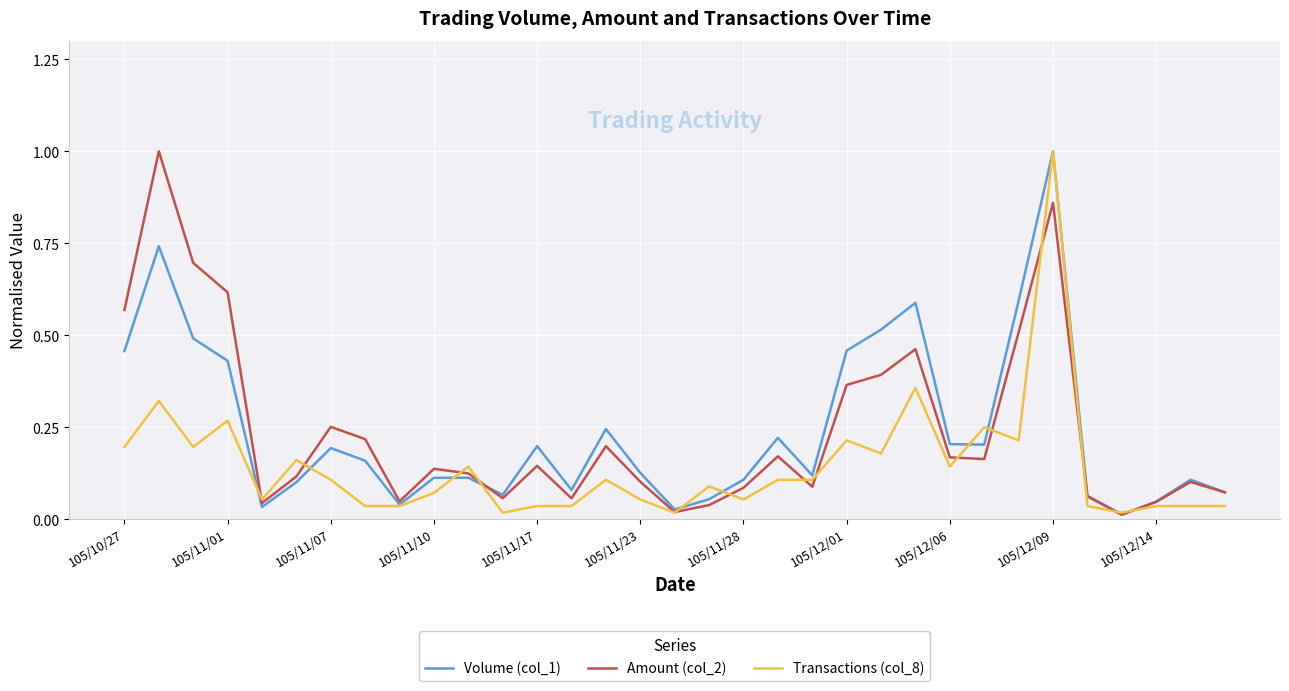

What are all the series names shown in the legend?

Volume (col_1), Amount (col_2), Transactions (col_8)